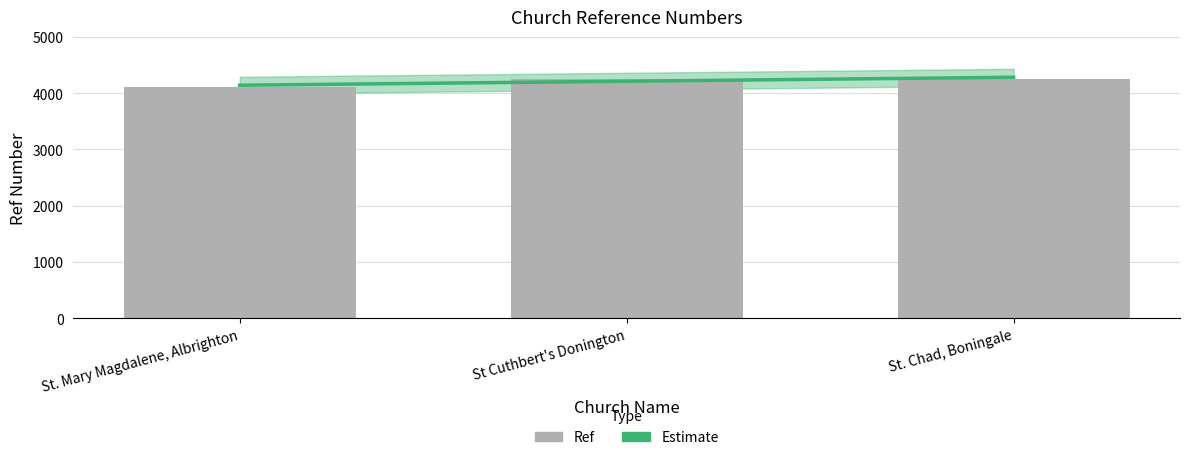

What is the average value?

4212